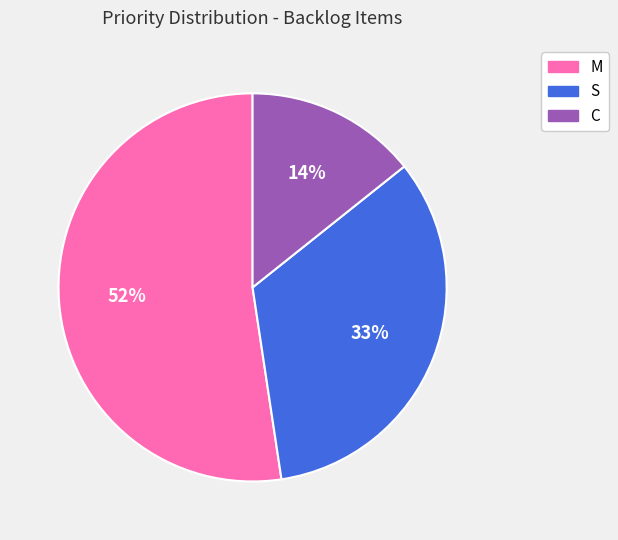

What is the largest slice in the pie chart?

M